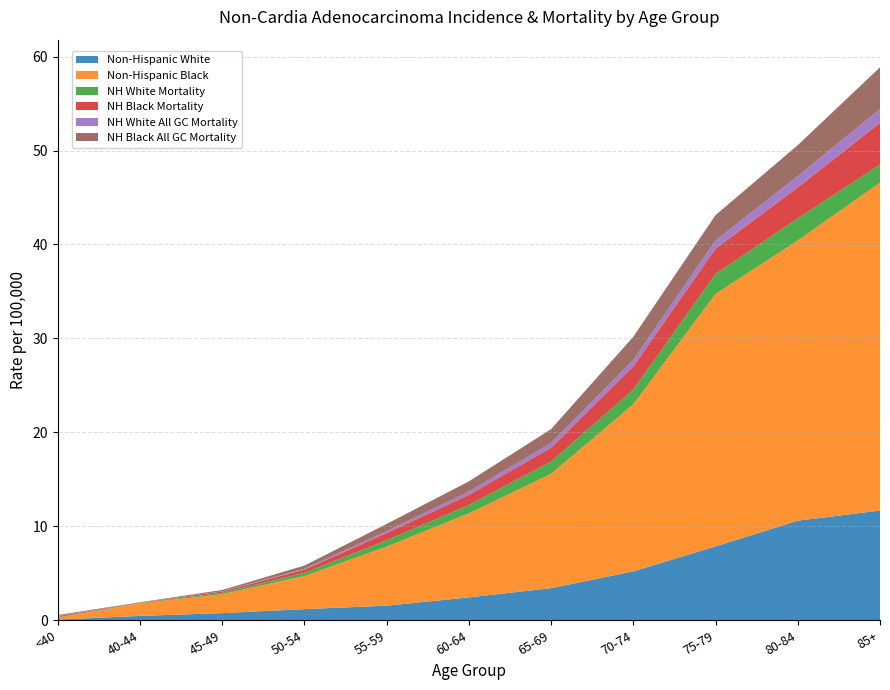

Reading left to right, list all the values displayed in this chart.

Non-Hispanic White: <40=0.1	40-44=0.5	45-49=0.8	50-54=1.2	55-59=1.6	60-64=2.4	65-69=3.4	70-74=5.2	75-79=7.9	80-84=10.6	85+=11.7
Non-Hispanic Black: <40=0.2	40-44=1.3	45-49=2.0	50-54=3.5	55-59=6.3	60-64=8.9	65-69=12.2	70-74=17.8	75-79=26.9	80-84=29.8	85+=34.9
NH White Mortality: <40=0.1	40-44=0.0	45-49=0.1	50-54=0.3	55-59=0.7	60-64=0.9	65-69=1.3	70-74=1.6	75-79=2.1	80-84=2.4	85+=1.9
NH Black Mortality: <40=0.1	40-44=0.0	45-49=0.1	50-54=0.3	55-59=0.8	60-64=1.1	65-69=1.5	70-74=2.5	75-79=2.7	80-84=3.3	85+=4.4
NH White All GC Mortality: <40=0.0	40-44=0.0	45-49=0.0	50-54=0.1	55-59=0.2	60-64=0.4	65-69=0.5	70-74=0.7	75-79=0.9	80-84=1.2	85+=1.5
NH Black All GC Mortality: <40=0.1	40-44=0.0	45-49=0.1	50-54=0.3	55-59=0.8	60-64=1.1	65-69=1.5	70-74=2.5	75-79=2.7	80-84=3.3	85+=4.4